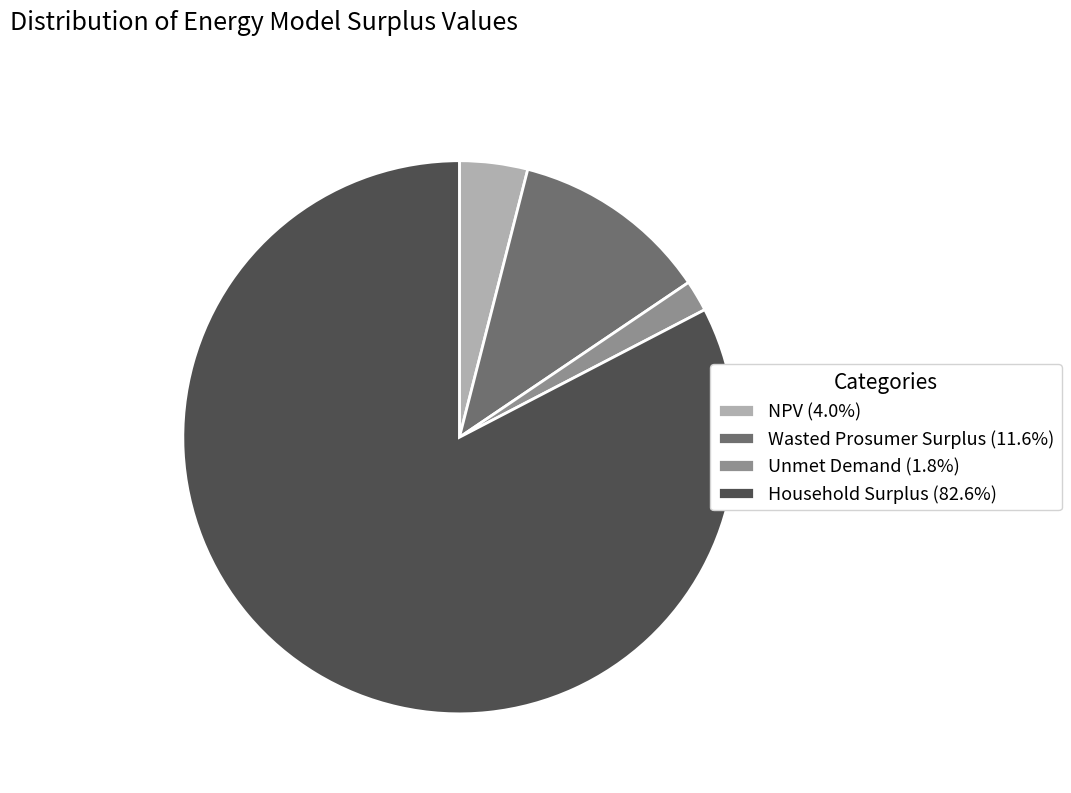

Is the sum of Household Surplus (82.6%) and Unmet Demand (1.8%) greater than half?

Yes